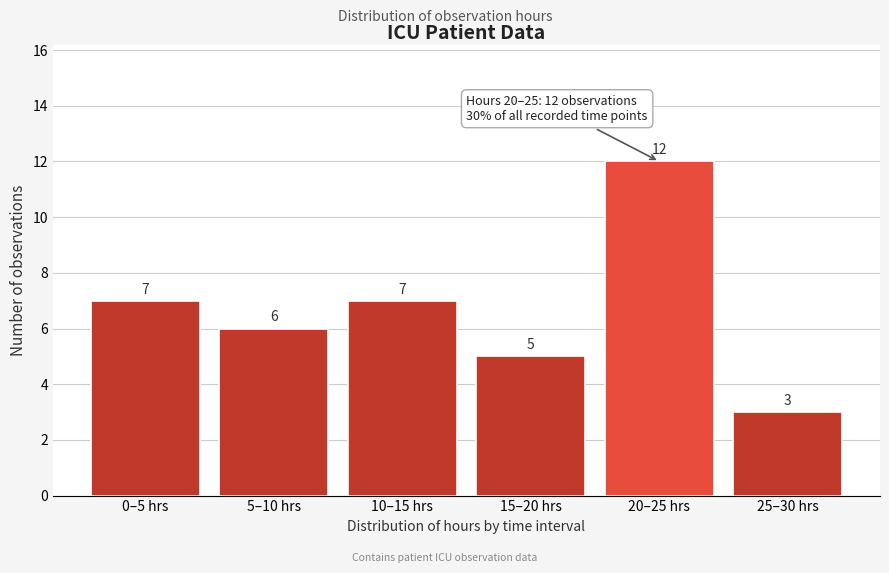

Reading right to left, transcribe all the data shown in this chart.

3	12	5	7	6	7